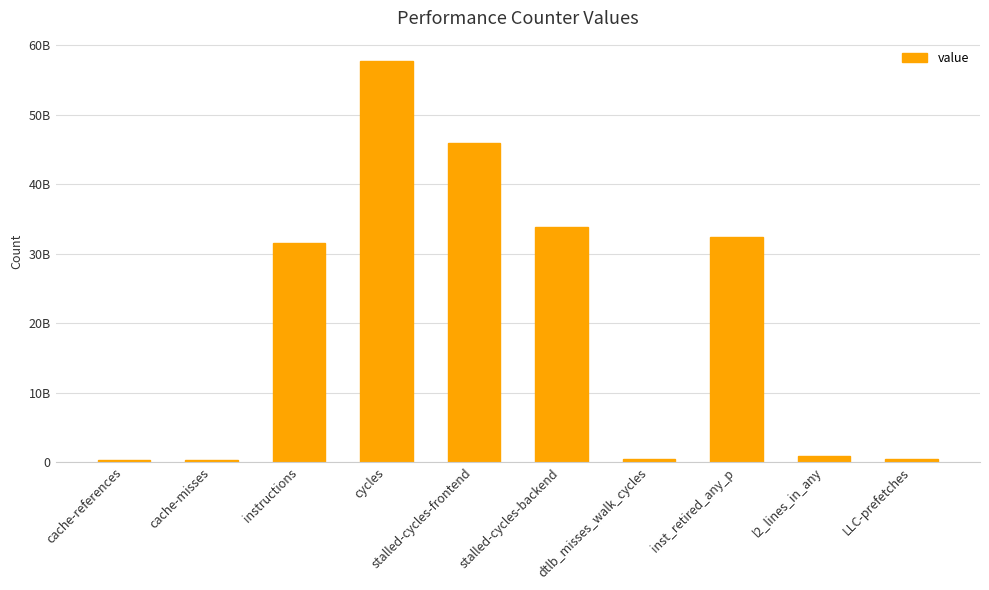

At which label does the data first exceed 31472716996?

cycles